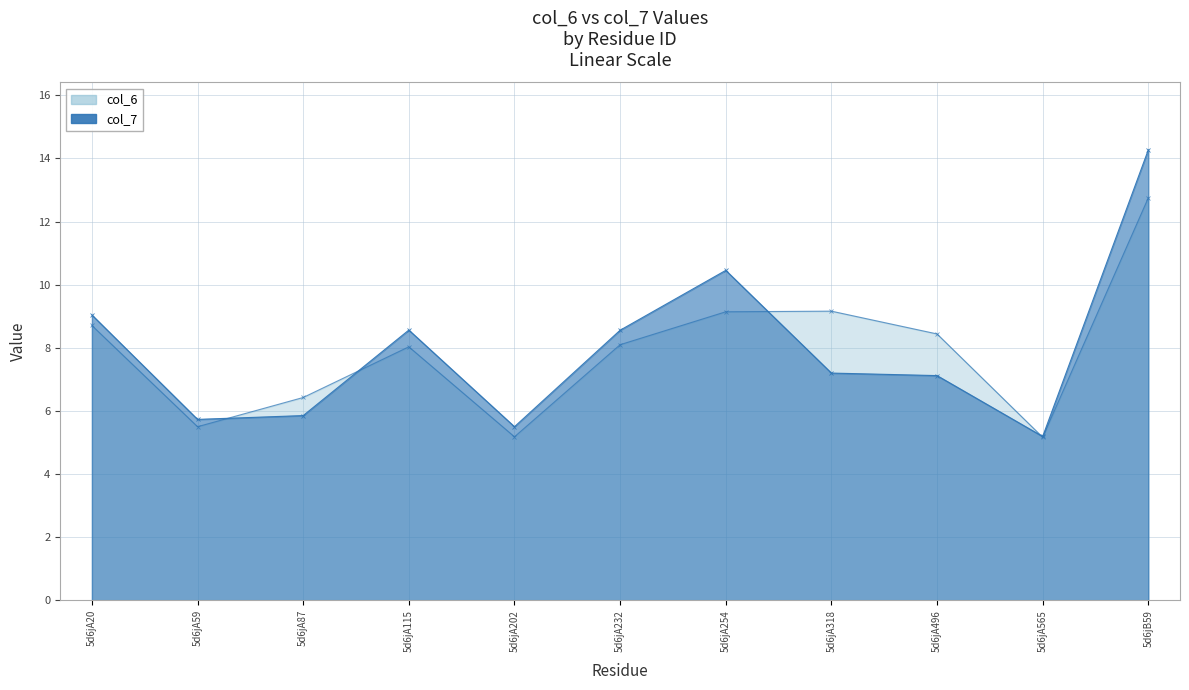

What is the label of the 5th point from the right?

5d6jA254